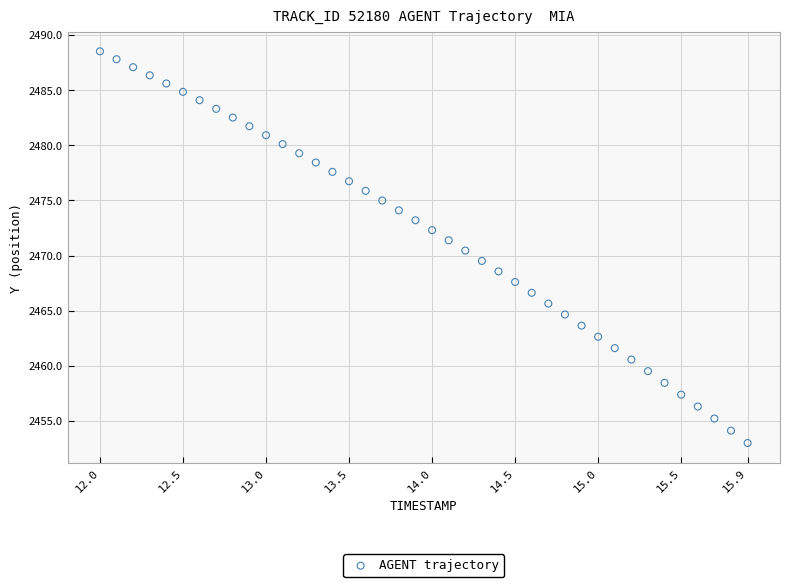

What is the range of X values (max minus min)?

3.9